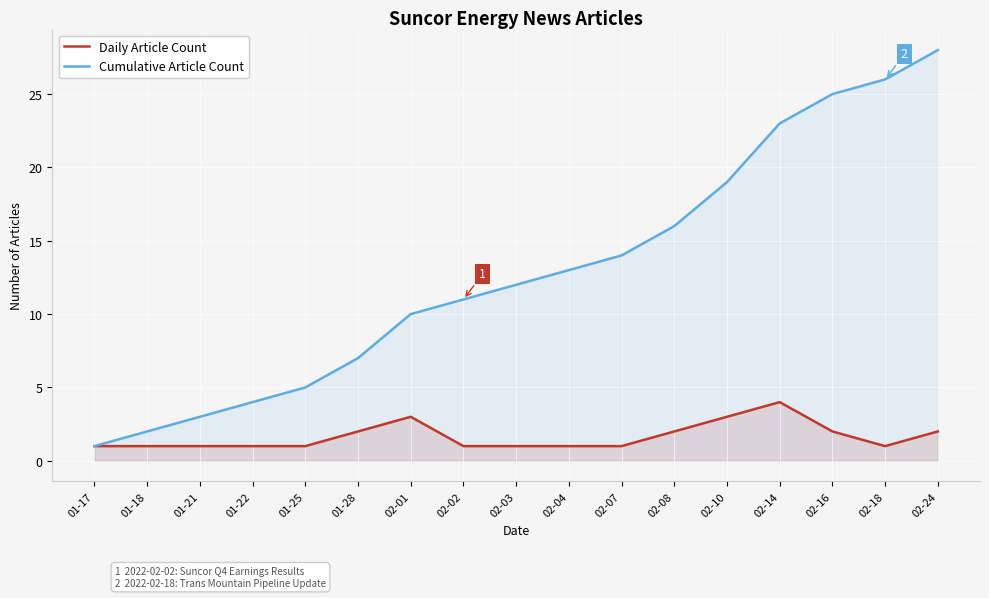

What is the difference between the maximum and second lowest values in the Cumulative Article Count series?

26